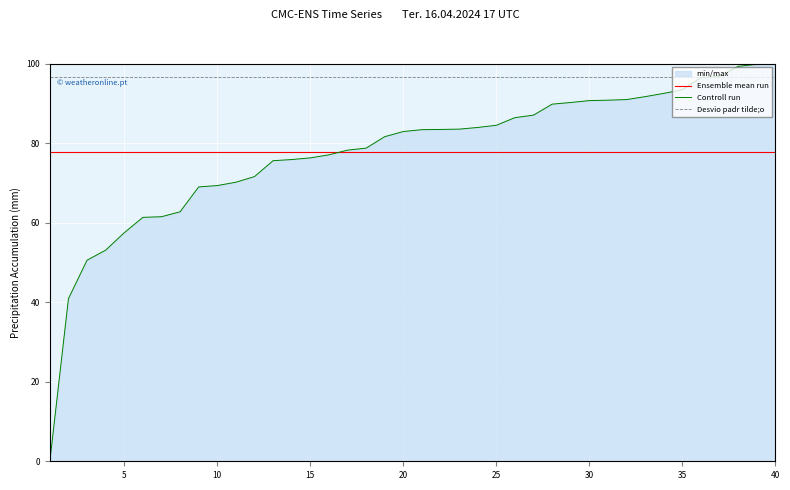

What is the greatest value displayed?

100.0